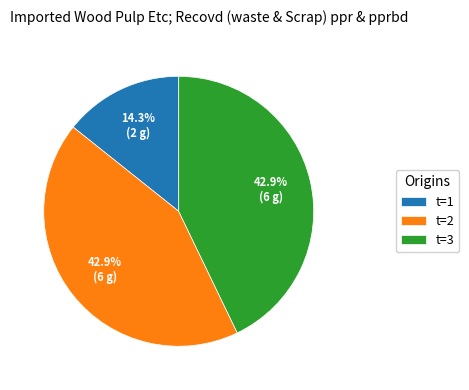

What is the ratio of the value at t=3 to the value at t=2?

1.0